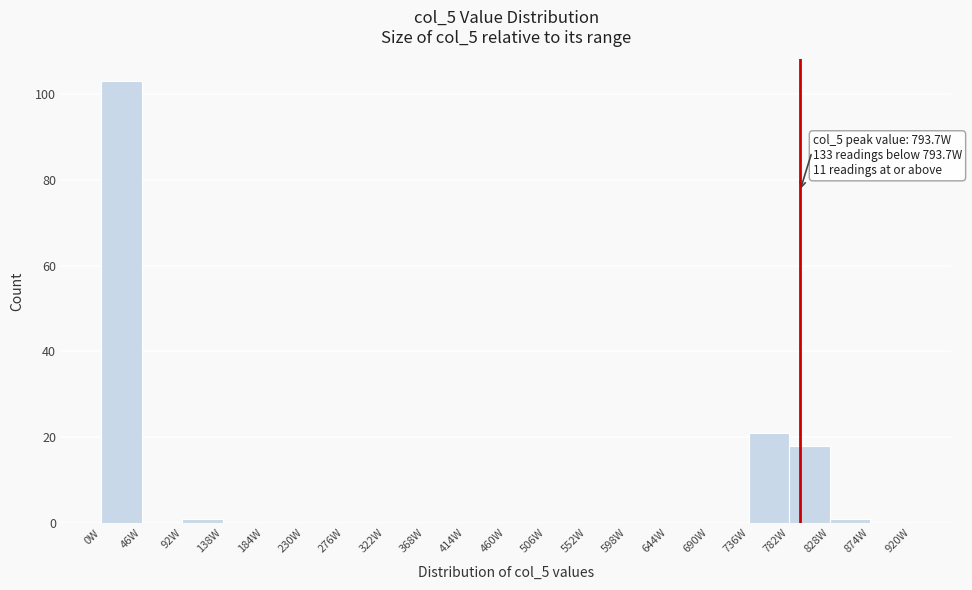

Which range on the x-axis has the tallest bar?

0 to 46